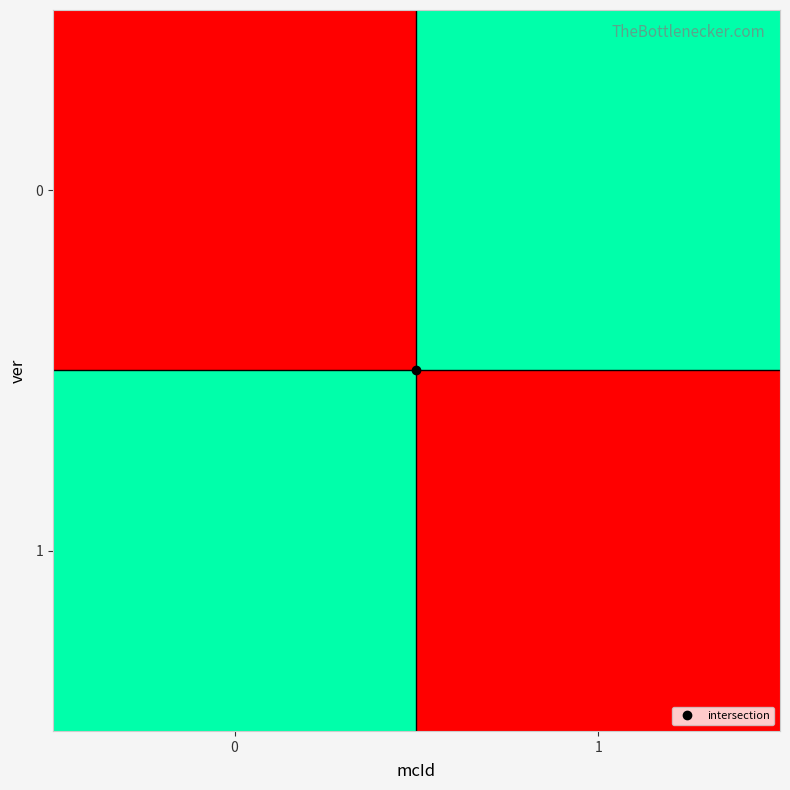

How many categories are shown in the chart?

2